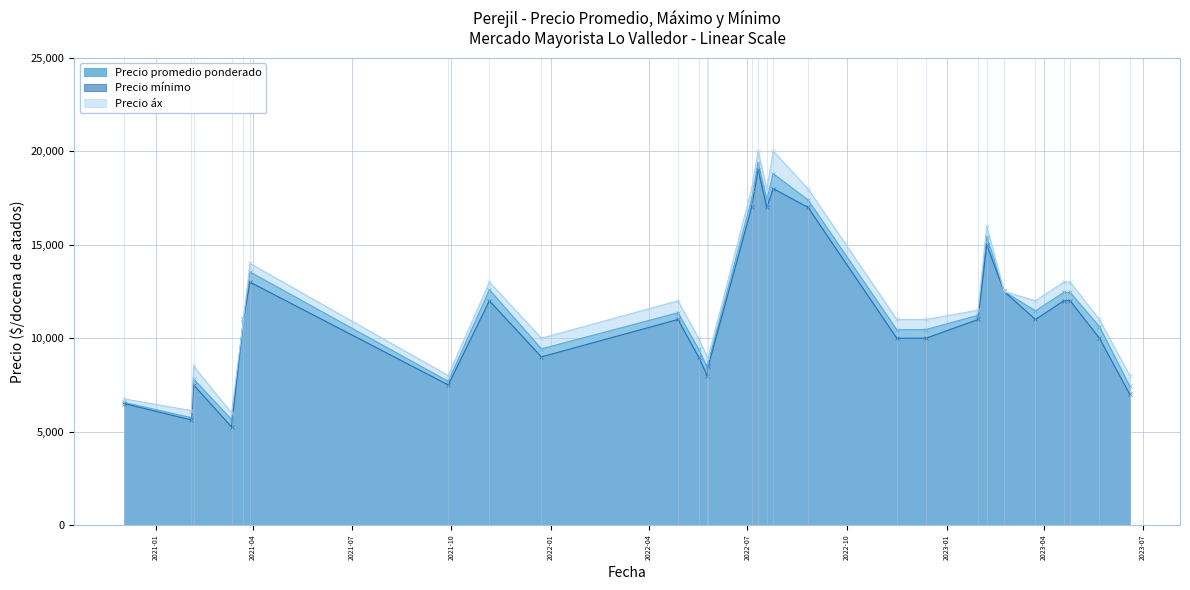

Which series has the largest range (max minus min)?

Precio áx